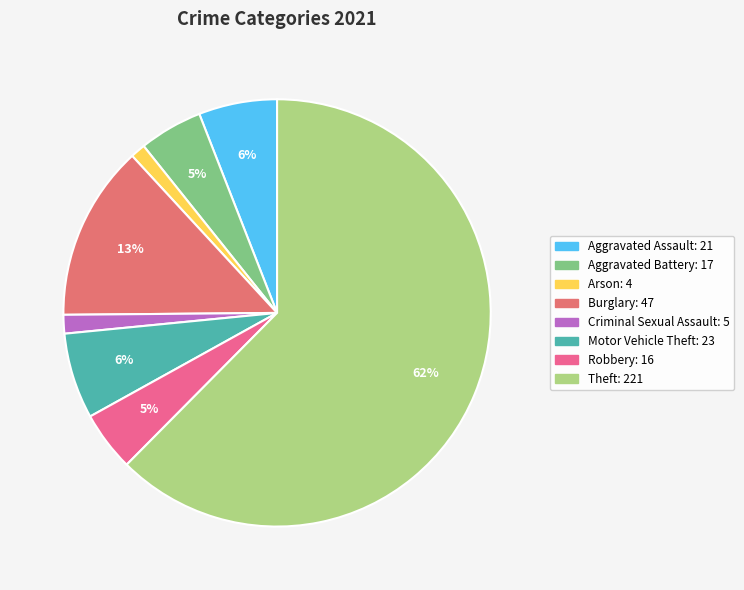

How many slices are in this pie chart?

8